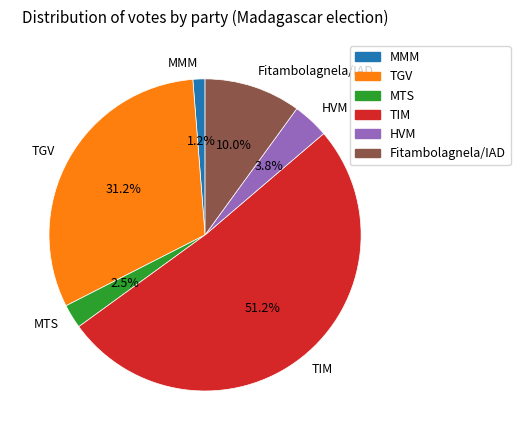

What is the ratio of the value at MMM to the value at HVM?

0.3